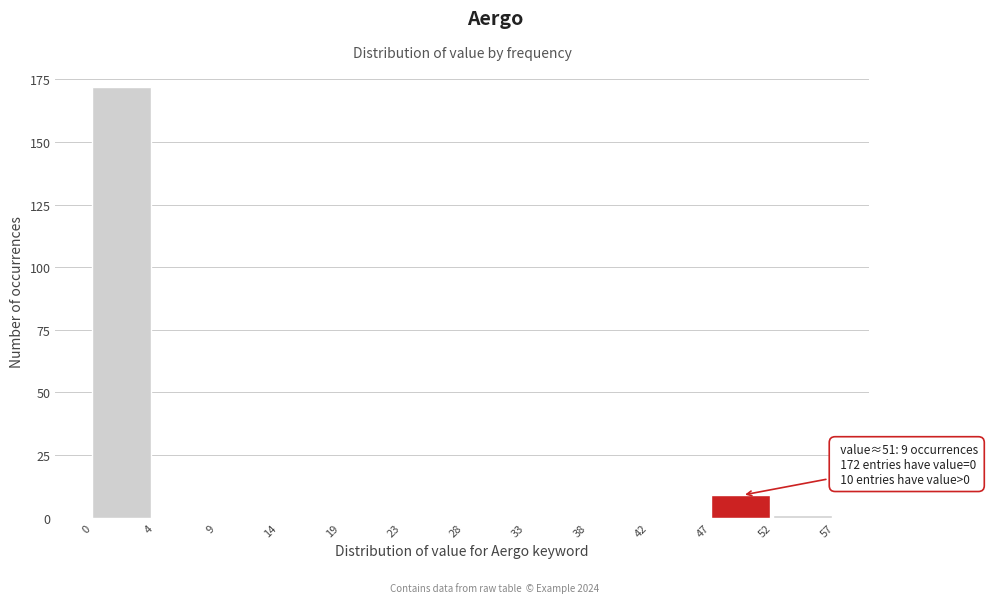

Reading left to right, list all the values displayed in this chart.

0=172	4=0	9=0	14=0	19=0	23=0	28=0	33=0	38=0	42=0	47=9	52=1